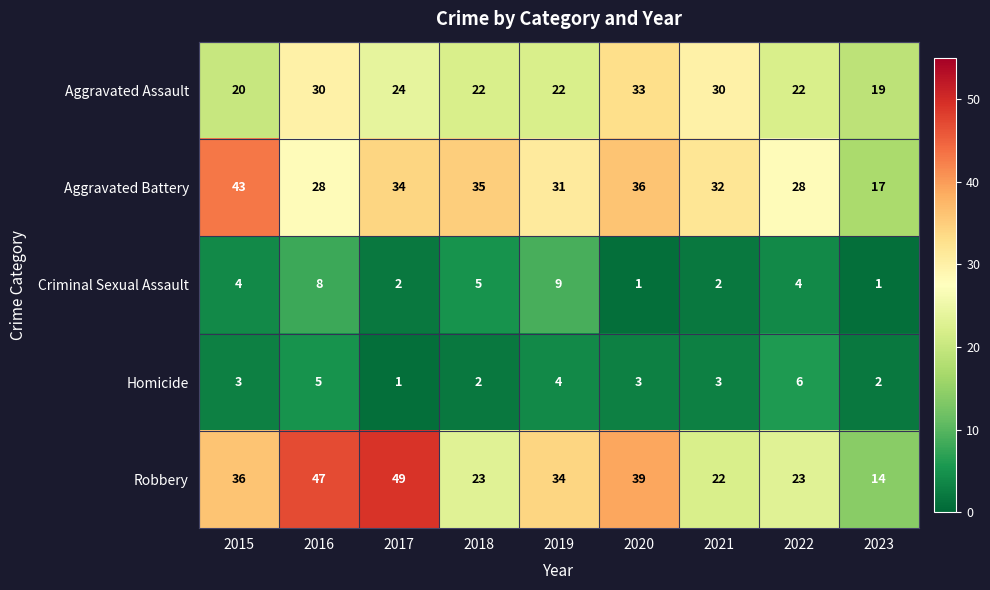

What is the approximate value of Homicide at 2021?

3